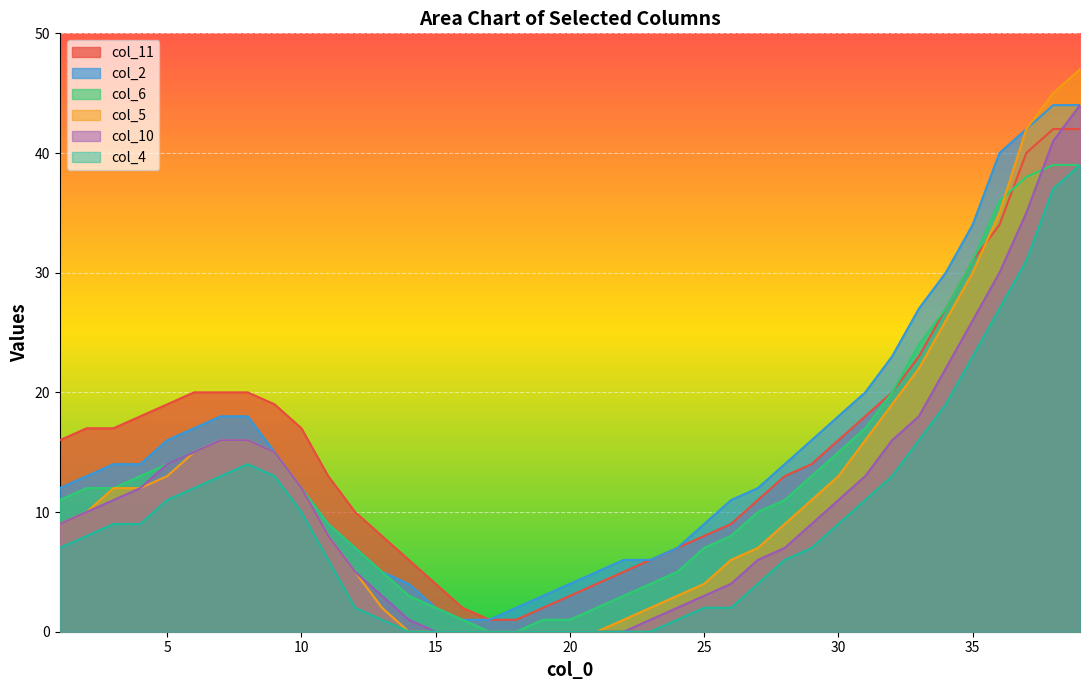

Reading left to right, what are all the values shown in this chart?

col_11: 16	17	17	18	19	20	20	20	19	17	13	10	8	6	4	2	1	1	2	3	4	5	6	7	8	9	11	13	14	16	18	20	23	27	31	34	40	42	42
col_2: 12	13	14	14	16	17	18	18	15	12	9	7	5	4	2	1	1	2	3	4	5	6	6	7	9	11	12	14	16	18	20	23	27	30	34	40	42	44	44
col_6: 11	12	12	13	14	15	16	16	15	12	9	7	5	3	2	1	0	0	1	1	2	3	4	5	7	8	10	11	13	15	17	20	24	27	31	36	38	39	39
col_5: 9	10	12	12	13	15	16	16	15	12	8	5	2	0	0	0	0	0	0	0	0	1	2	3	4	6	7	9	11	13	16	19	22	26	30	35	42	45	47
col_10: 9	10	11	12	14	15	16	16	15	12	8	5	3	1	0	0	0	0	0	0	0	0	1	2	3	4	6	7	9	11	13	16	18	22	26	30	35	41	44
col_4: 7	8	9	9	11	12	13	14	13	10	6	2	1	0	0	0	0	0	0	0	0	0	0	1	2	2	4	6	7	9	11	13	16	19	23	27	31	37	39